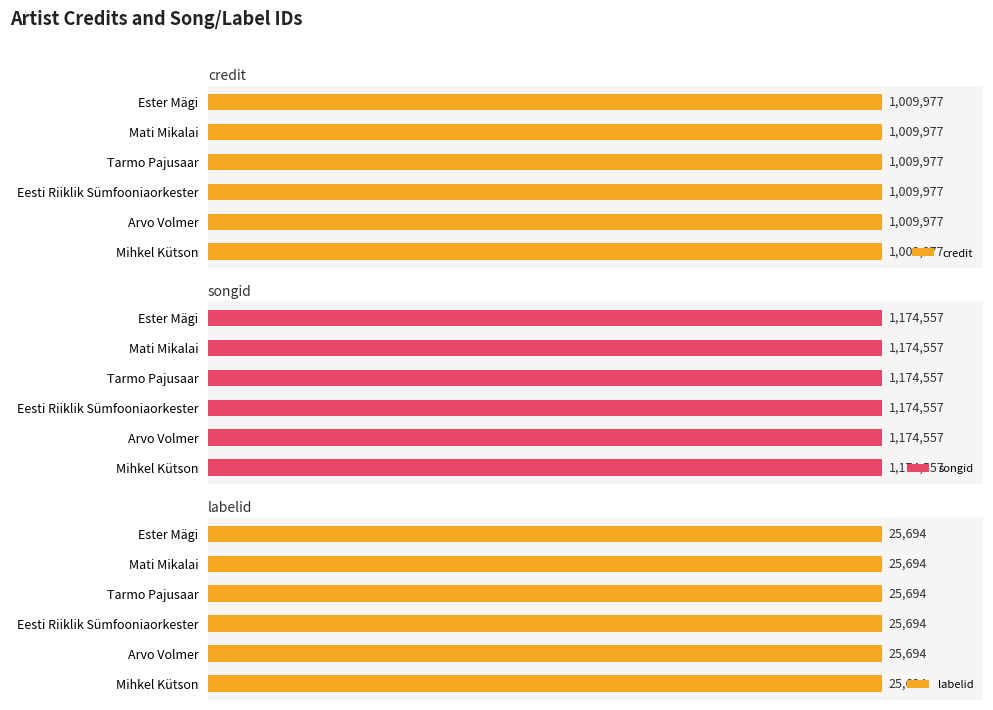

What is the label of the 4th bar from the right?

Tarmo Pajusaar